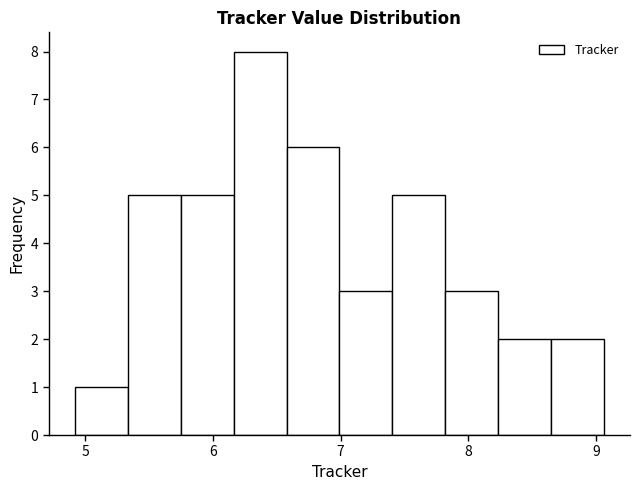

Reading left to right, transcribe this chart: for each bar, give the range it covers on the x-axis and its height. Neither the bar edges nor the heights are printed on the chart, so give them approximately, as read against the axes.

4.9 to 5.3: 1
5.3 to 5.7: 5
5.7 to 6.2: 5
6.2 to 6.6: 8
6.6 to 7.0: 6
7.0 to 7.4: 3
7.4 to 7.8: 5
7.8 to 8.2: 3
8.2 to 8.6: 2
8.6 to 9.1: 2